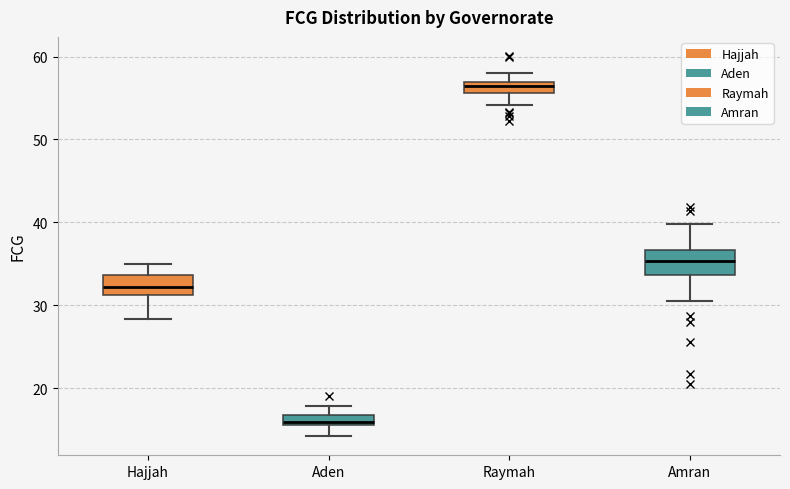

Where does the lower whisker of the box for Aden end on the y-axis? The values are not printed on the chart, so give them approximately, as read against the axis.

14